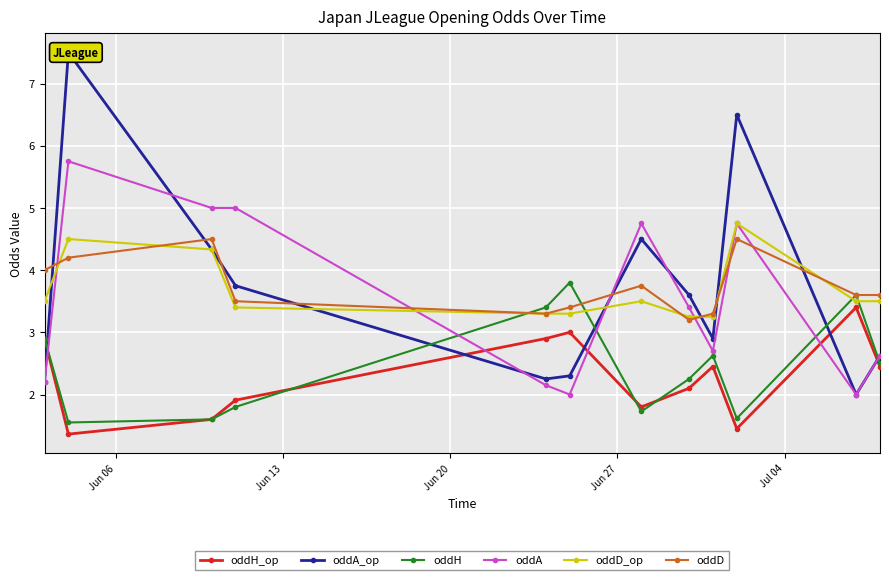

True or false: oddD_op and oddD cross at least once.

True